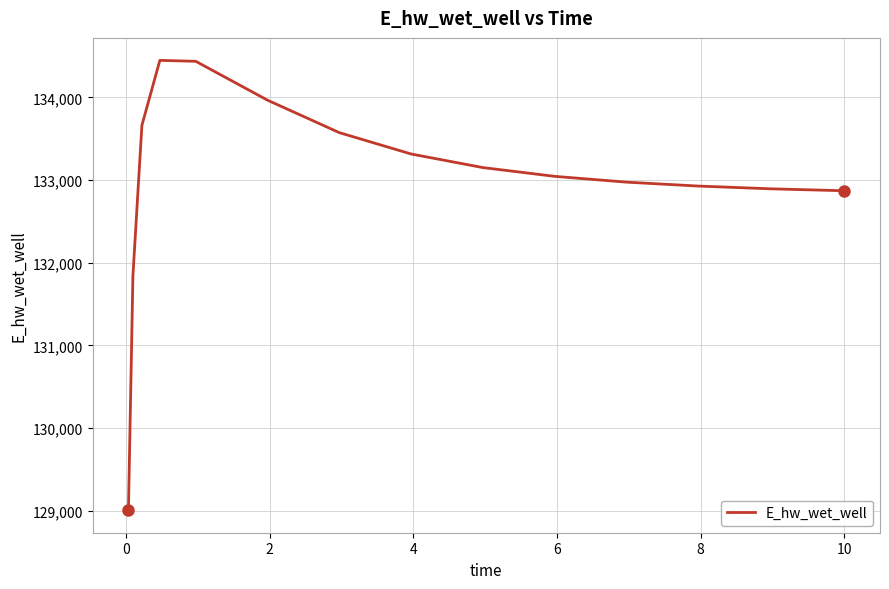

What is the maximum value shown in the chart?

134449.2